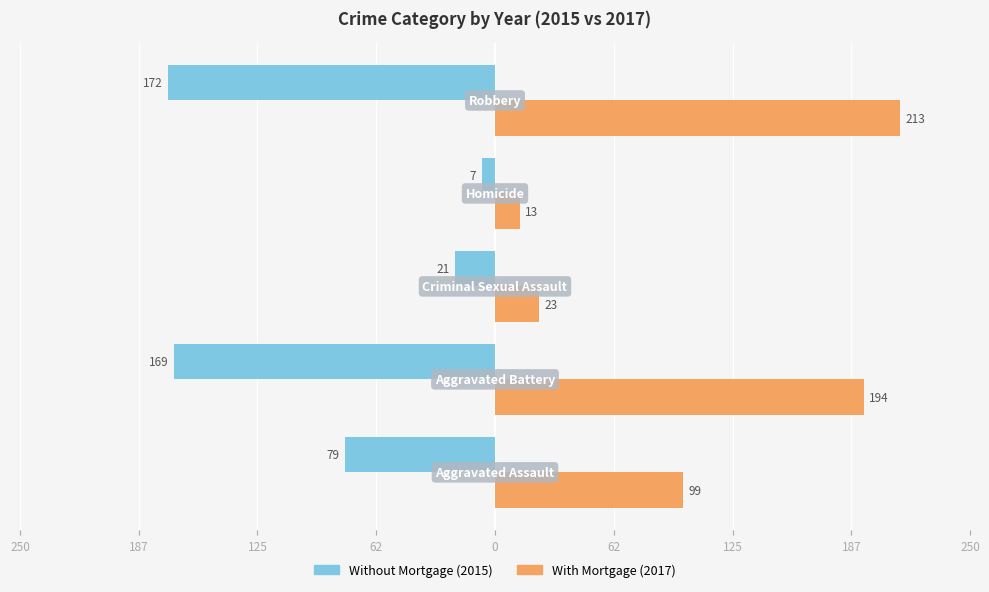

How many series are shown in this chart?

2